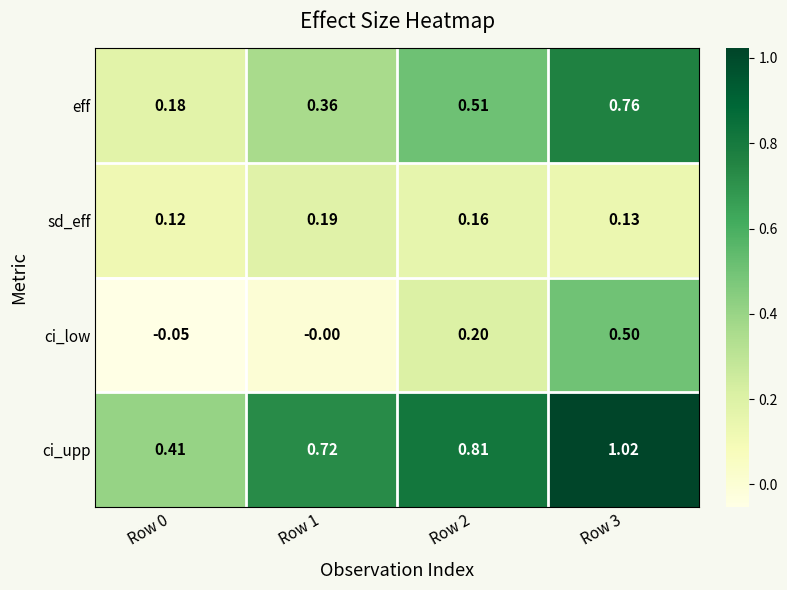

Which series has the largest range (max minus min)?

ci_upp